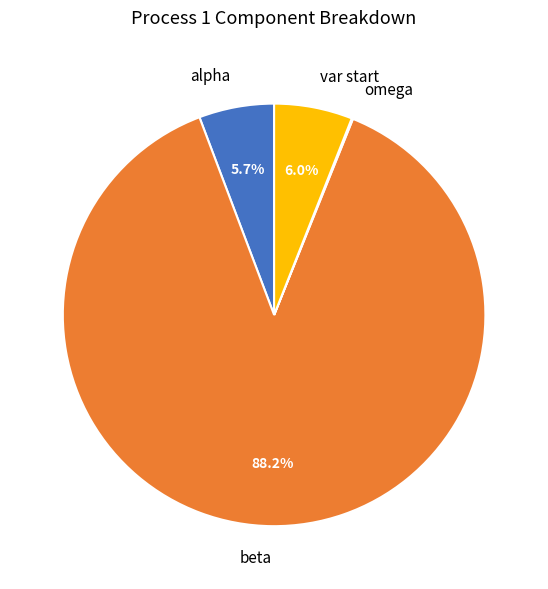

Combined, do alpha and beta account for over 50%?

Yes